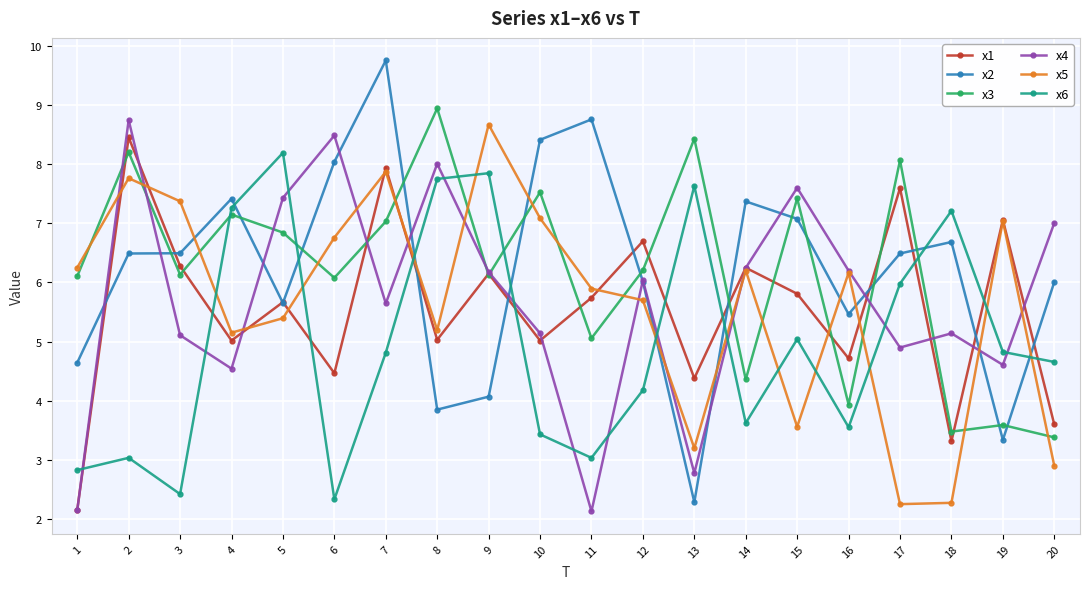

How many lines are shown in the chart?

6